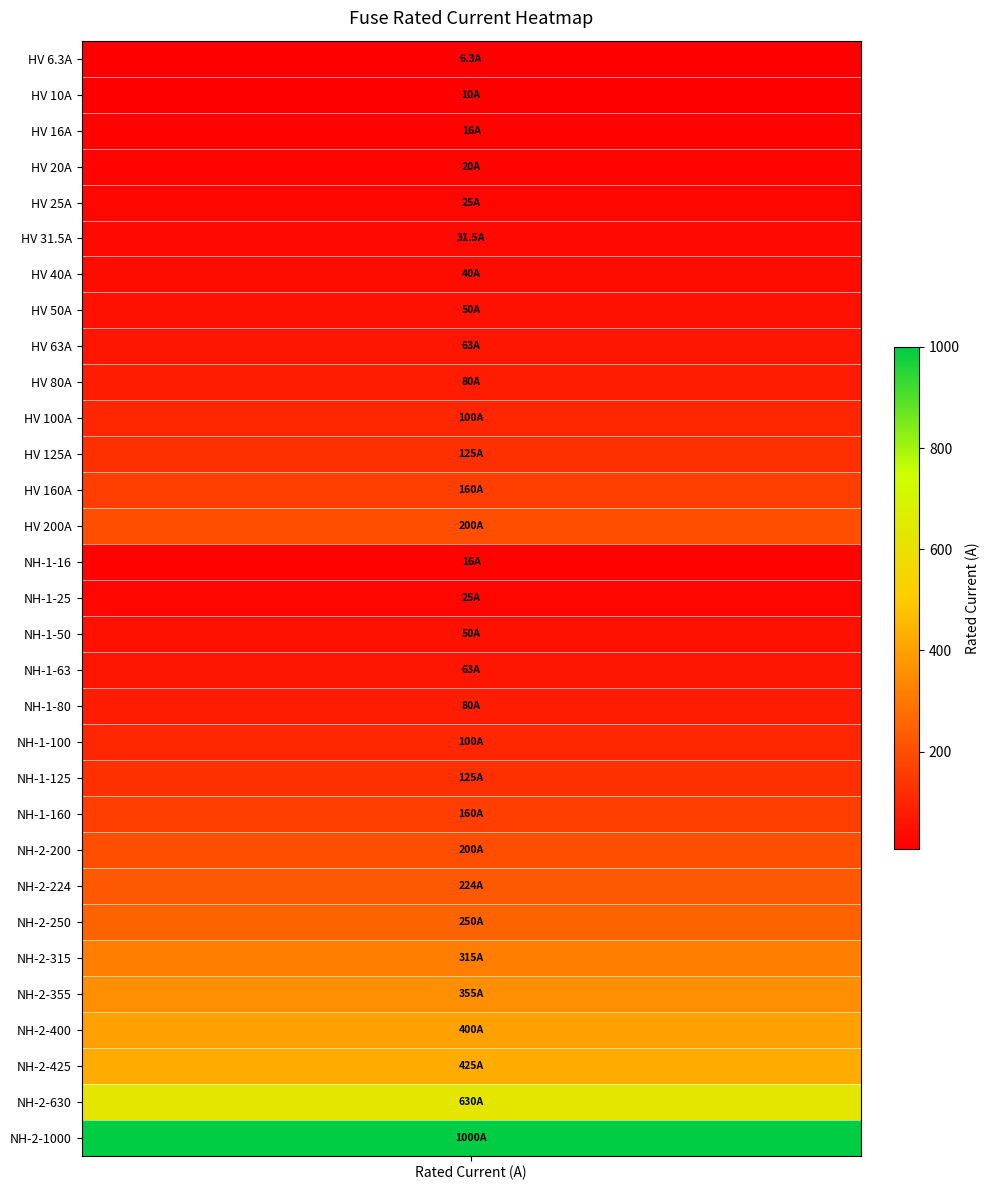

What is the change in value from 16 to 17?

+13.0